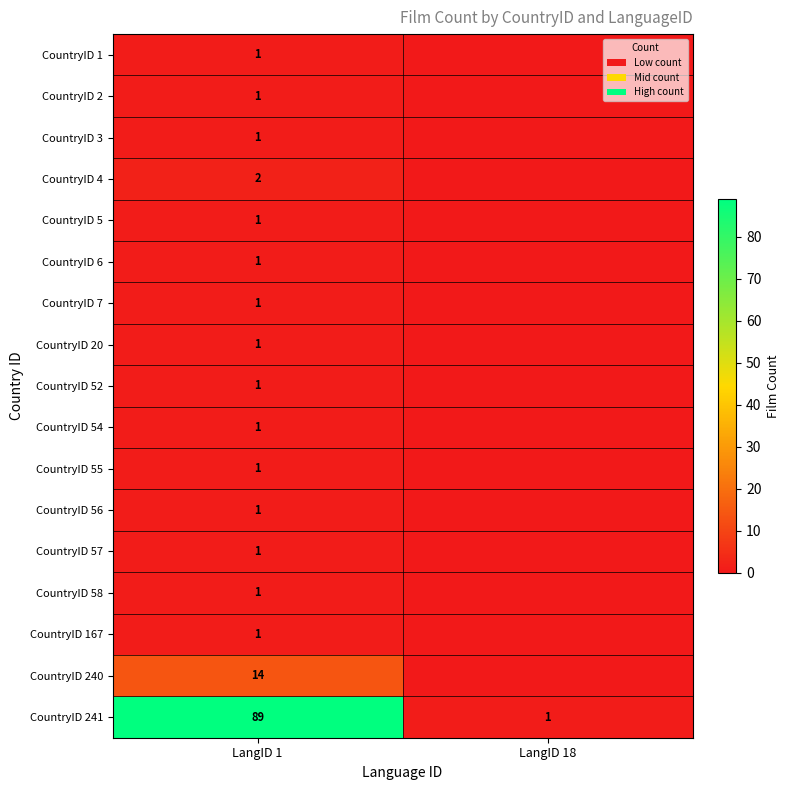

The CountryID 58 series shows 0 at LangID 1. True or false?

False